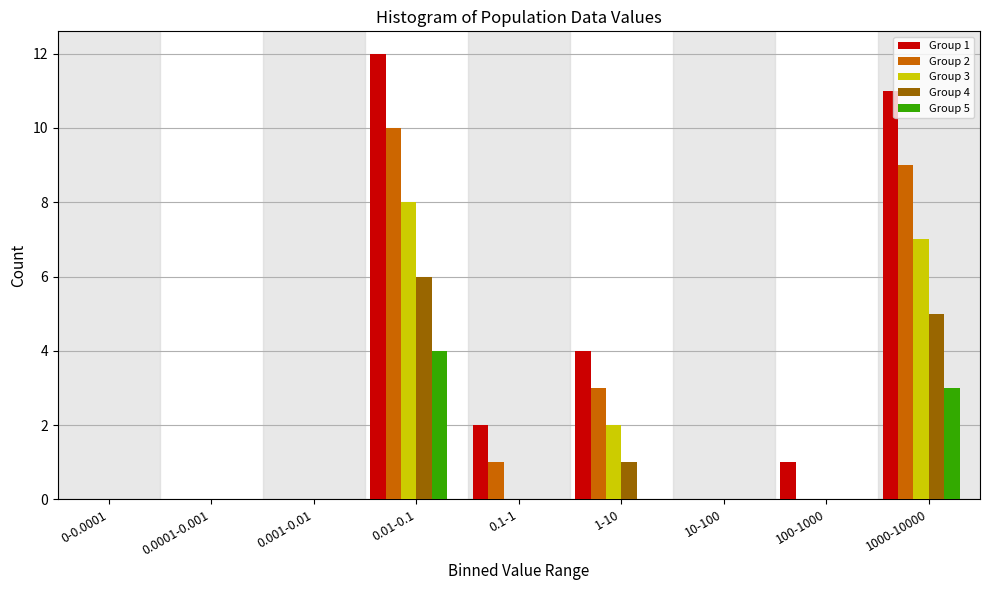

At which category is the sum across all series the highest?

0.01-0.1